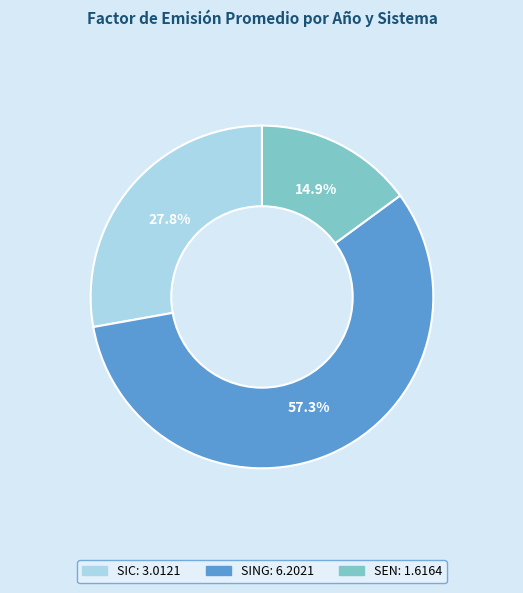

Is there a majority slice in this chart?

Yes